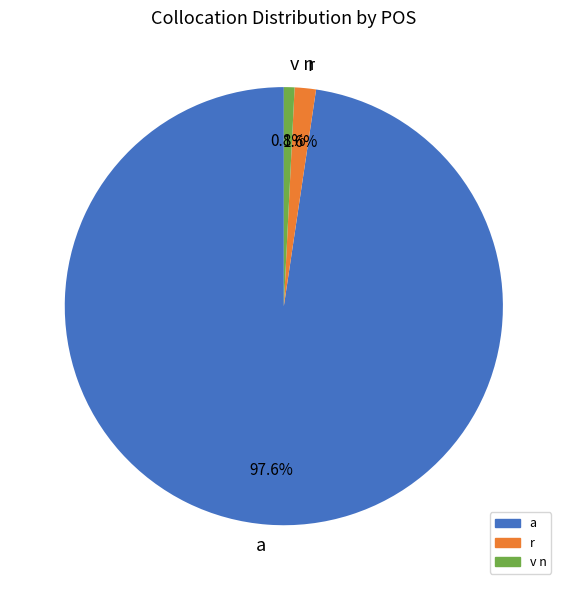

Does r represent more than half of the total?

No